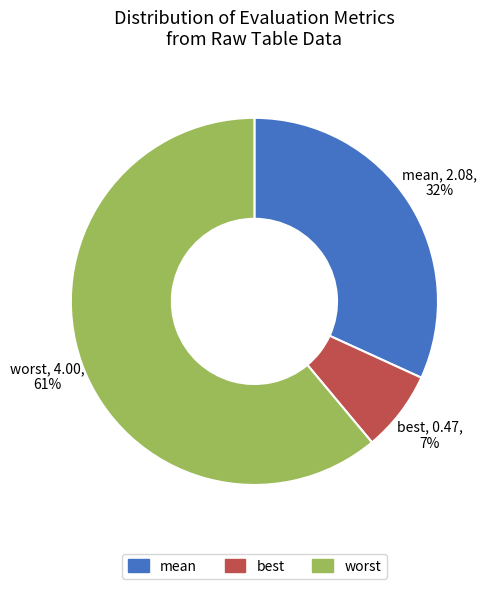

To the nearest percent, what is the average slice percentage?

33%